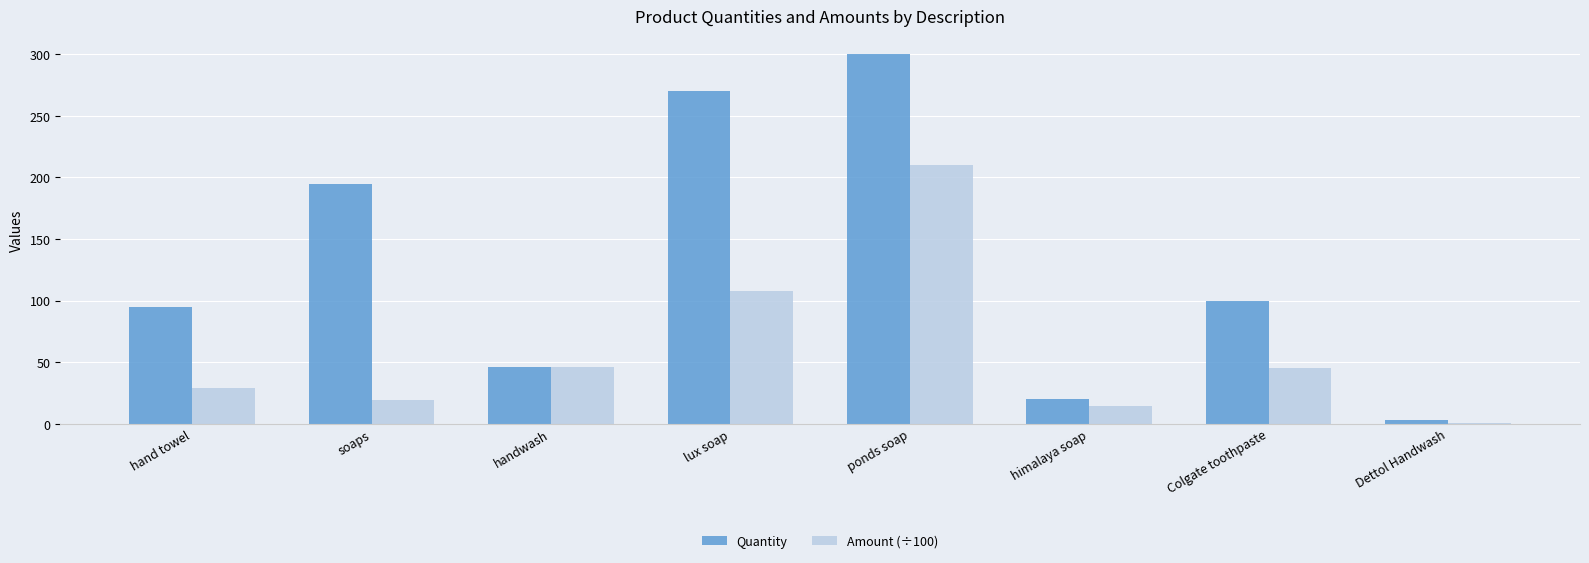

Between handwash and himalaya soap, which series saw the biggest shift?

Amount (÷100)